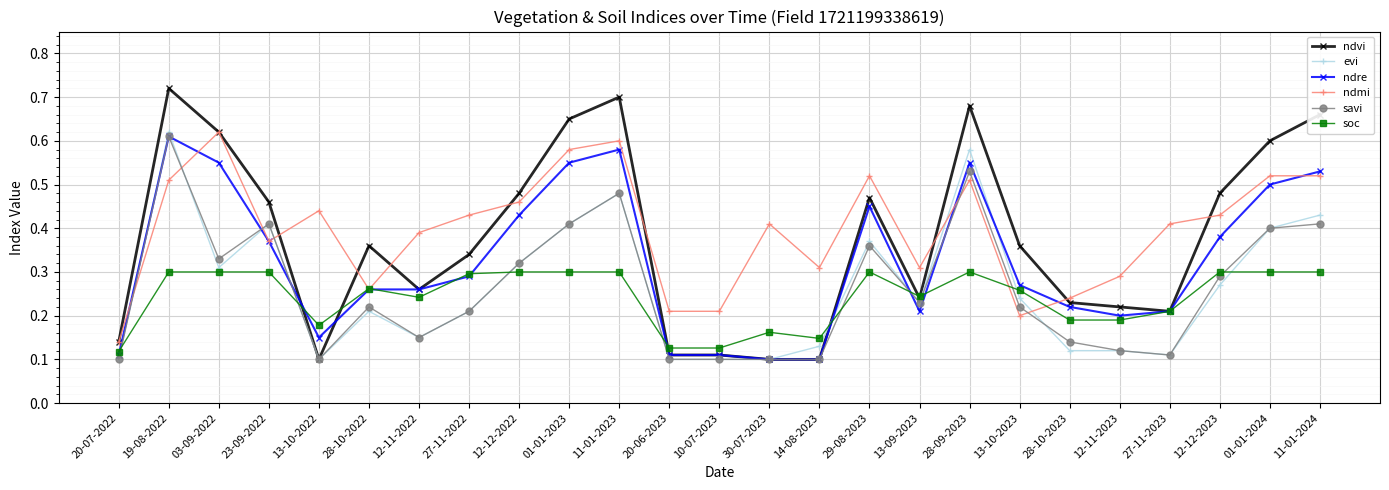

True or false: savi and ndmi intersect in this chart.

True